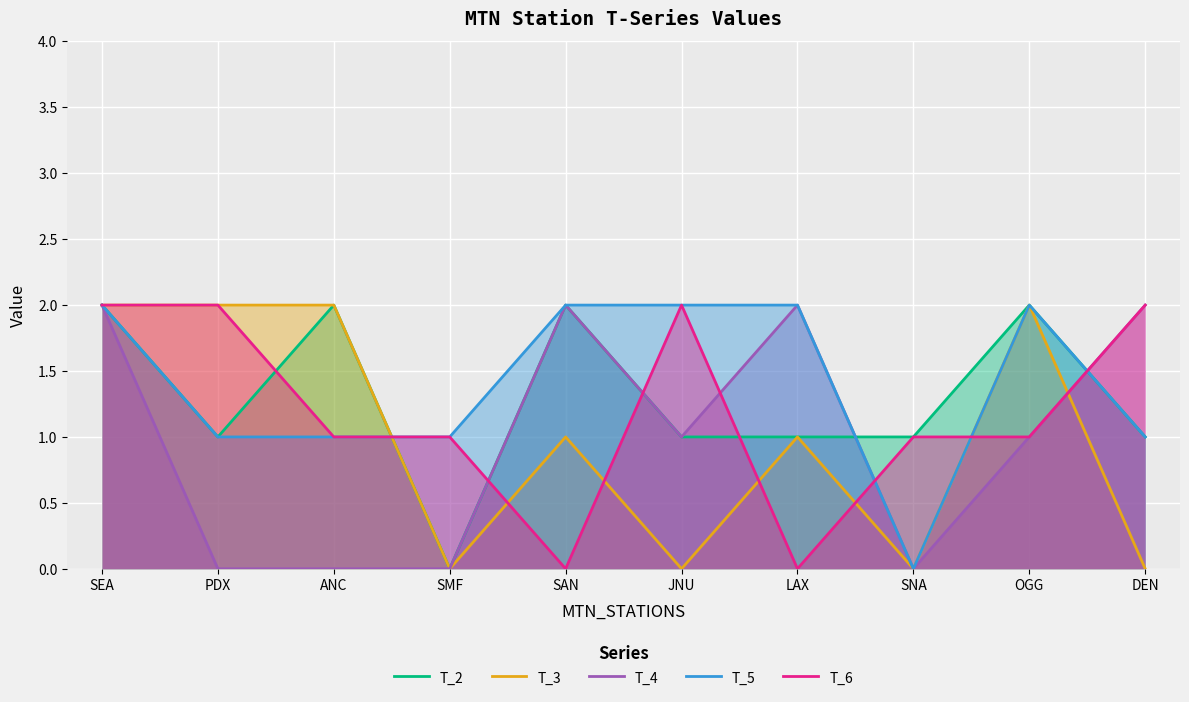

Which has a higher value, LAX or OGG?

OGG